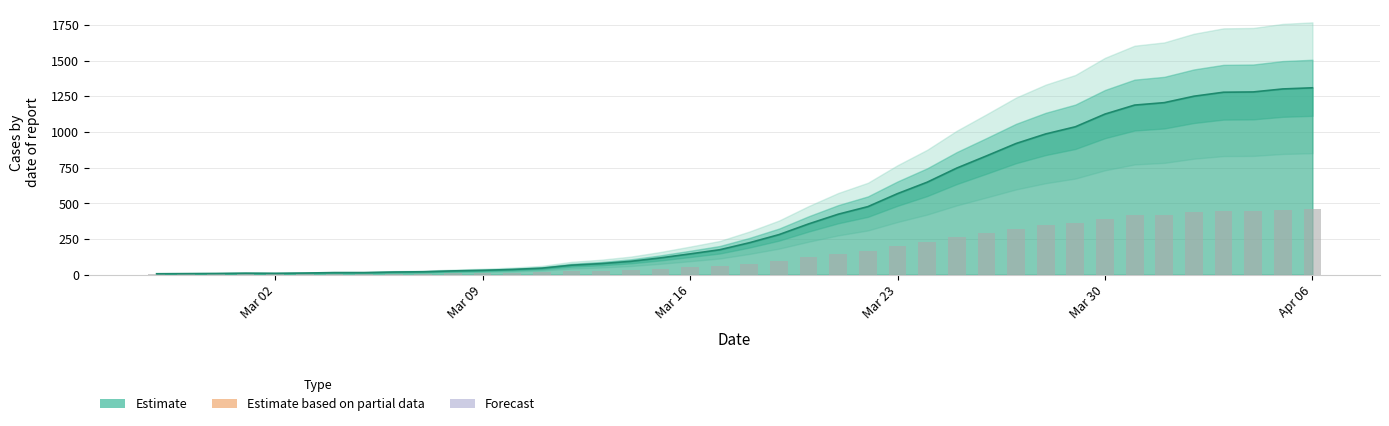

Does the chart contain stacked bars?

No